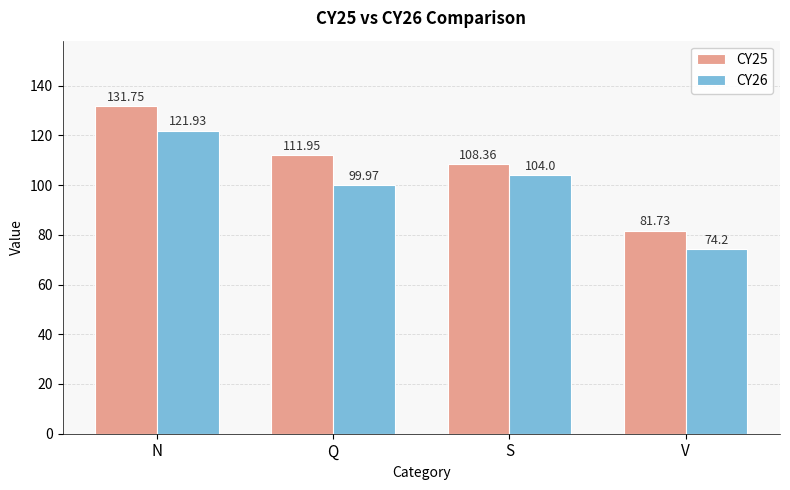

Which series changed the most between Q and V?

CY25